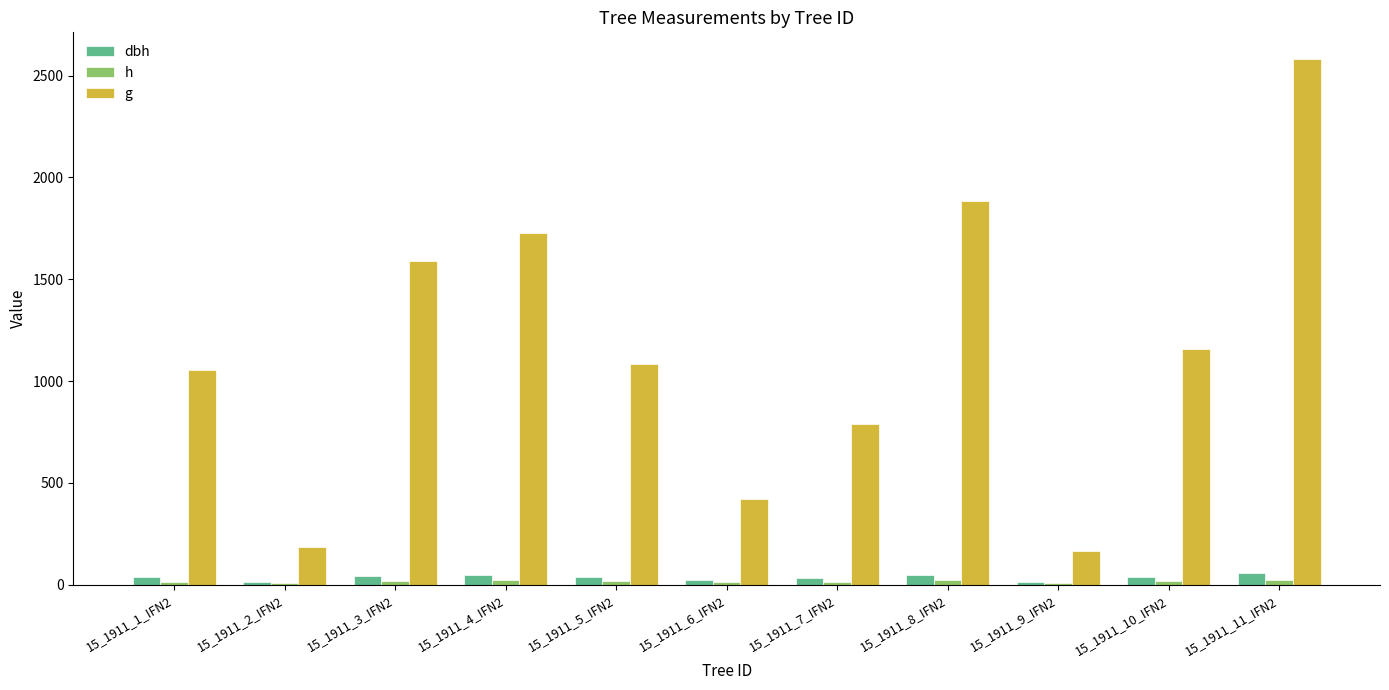

What position from the left is 15_1911_5_IFN2?

5